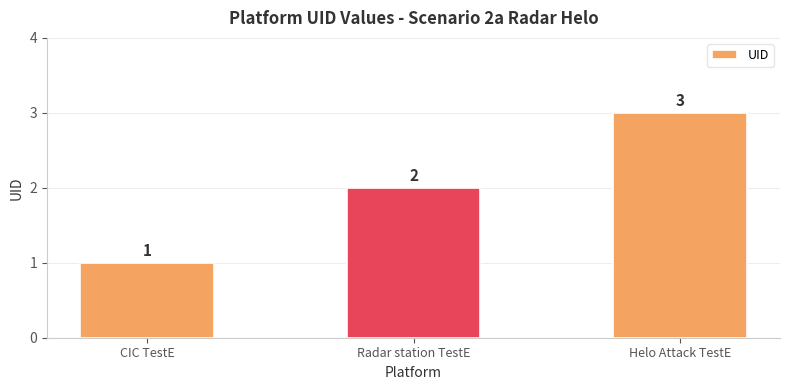

Reading right to left, transcribe all the data shown in this chart.

3	2	1